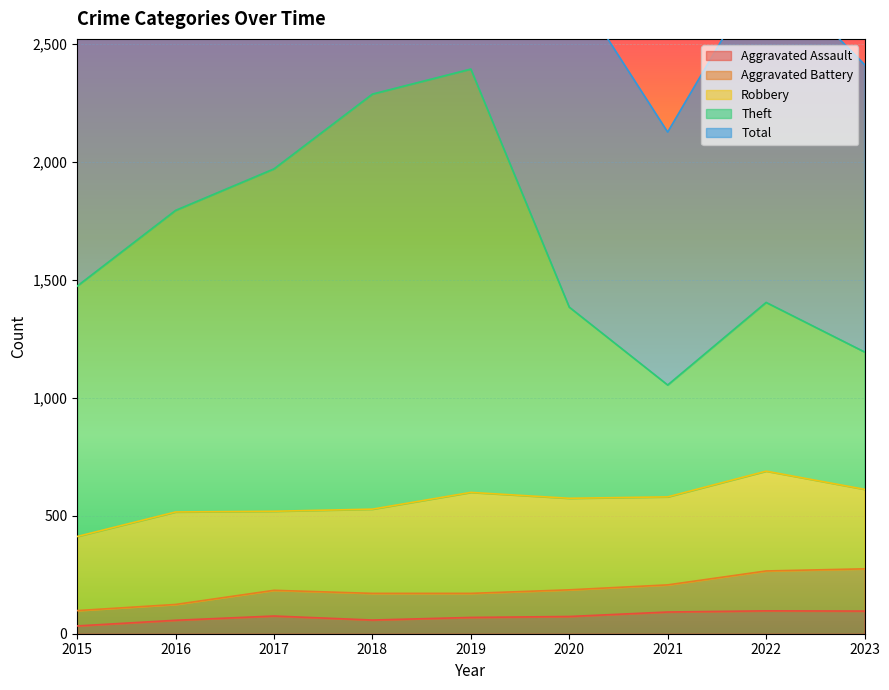

At which category is the sum across all series the highest?

2019